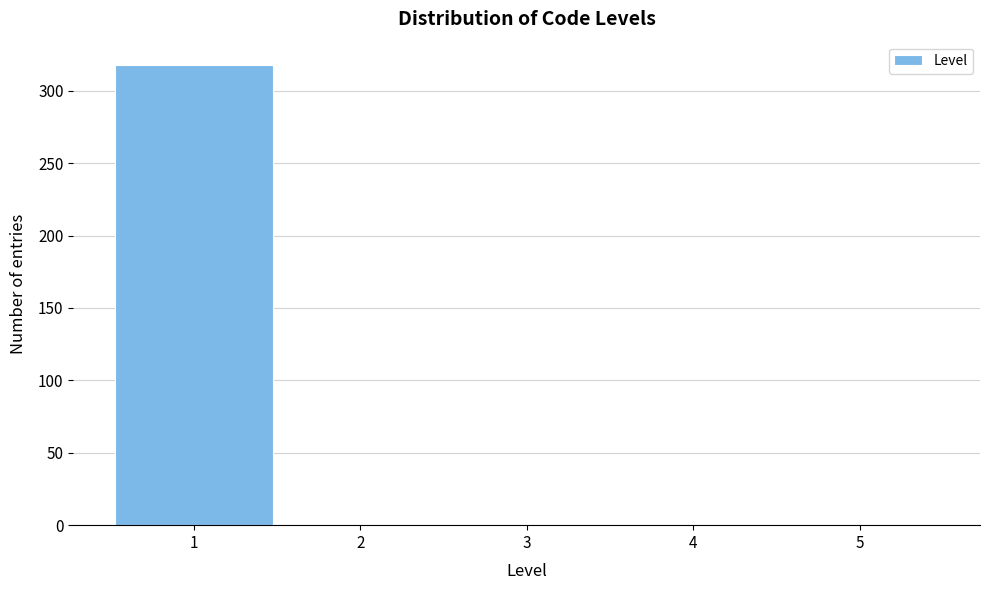

Over which range of the x-axis is the bar tallest?

0.5 to 1.5